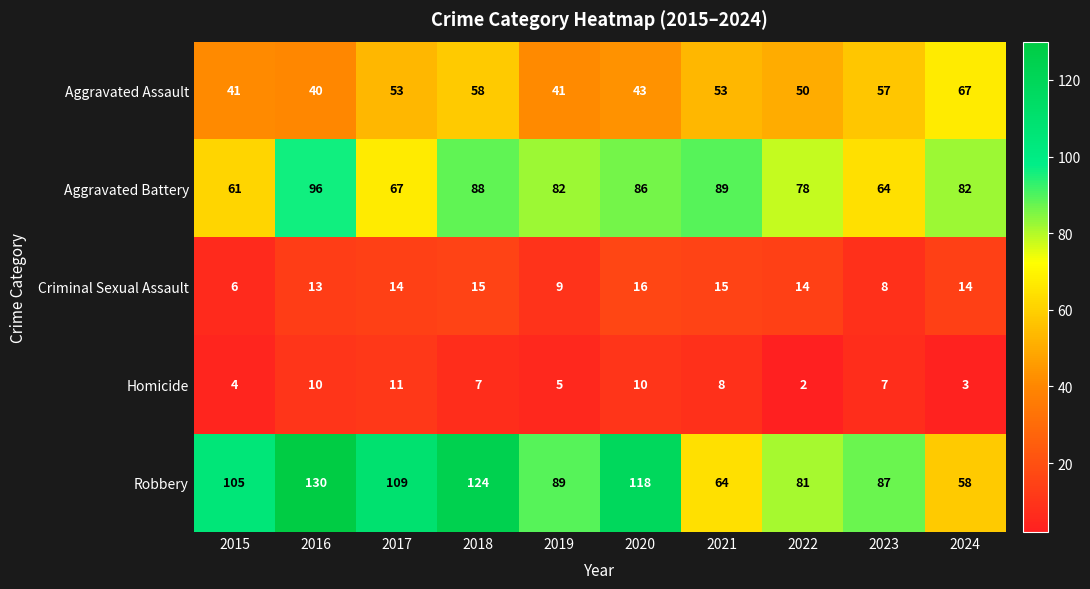

Which category has the highest value across all series?

2016